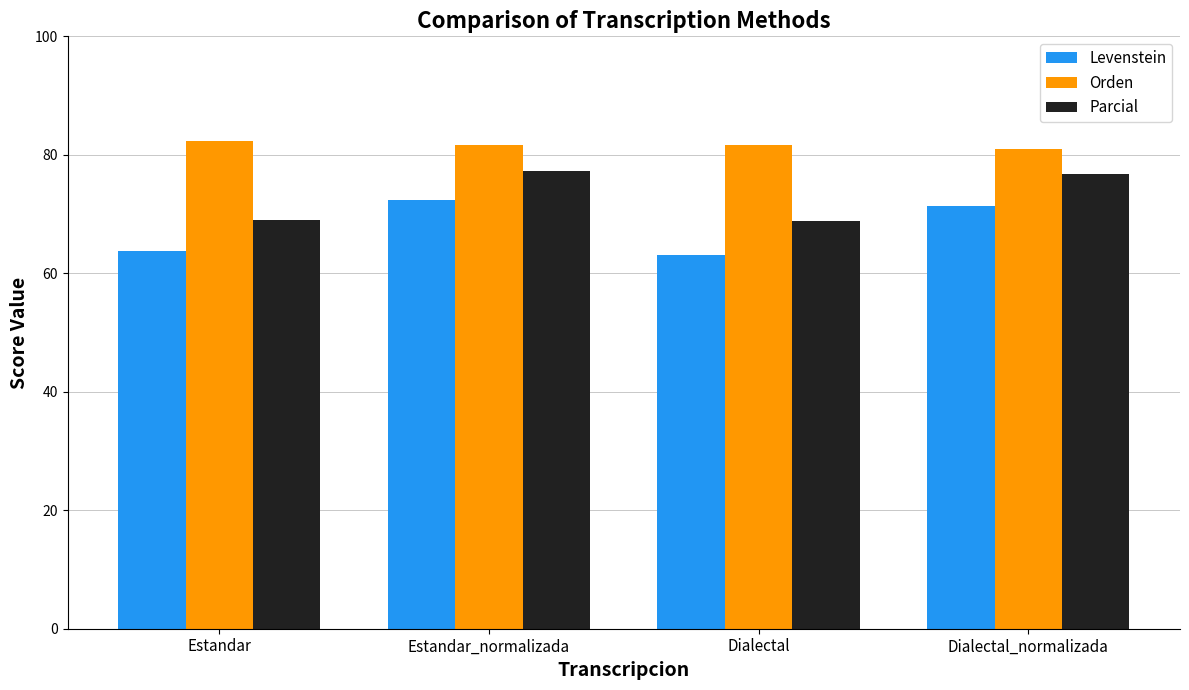

The value of Parcial at Estandar_normalizada is 18.0. True or false?

False